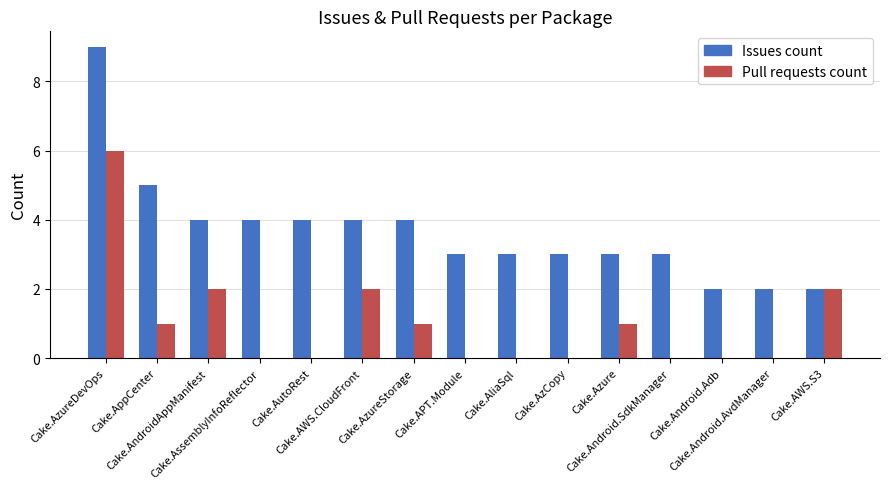

At which label does Issues count reach its peak?

Cake.AzureDevOps